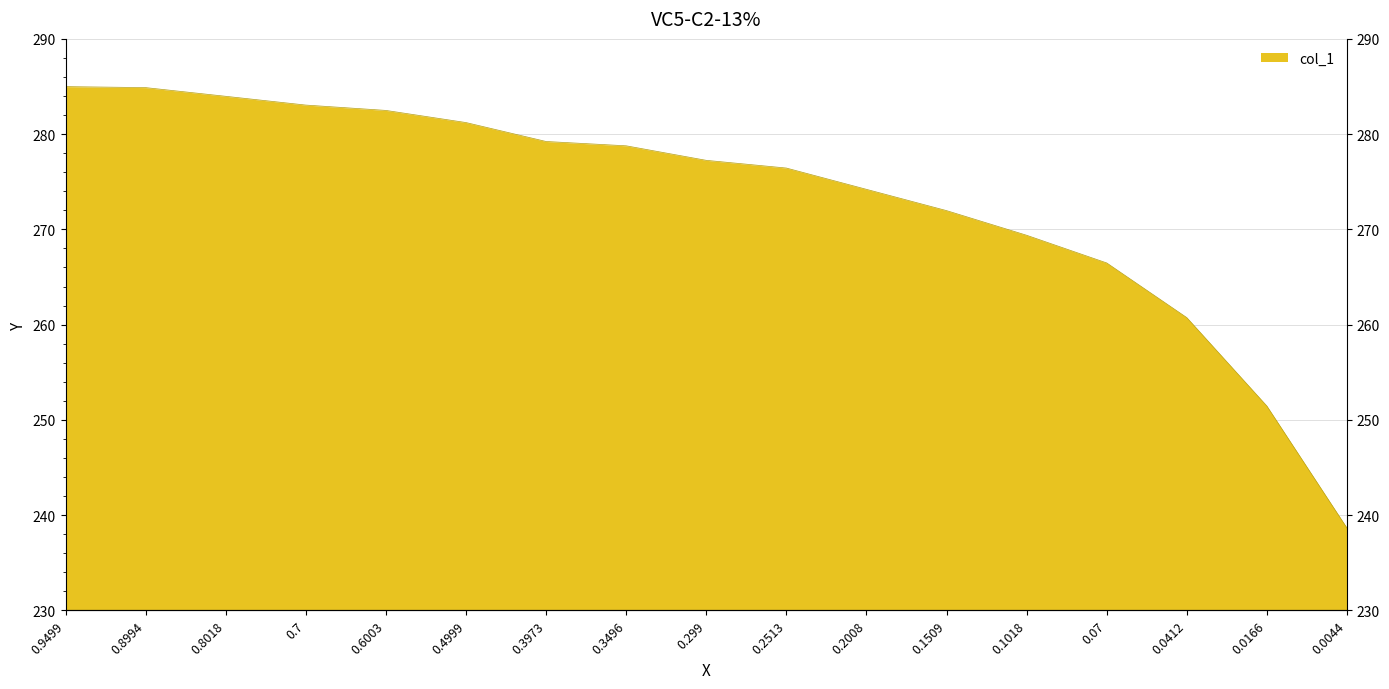

What is the label of the 10th point from the left?

0.2513